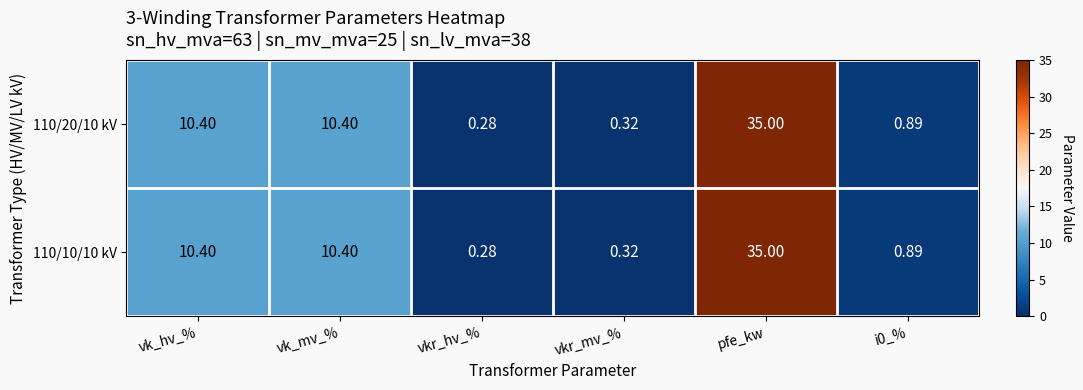

Which category has the lowest value in the 110/20/10 kV series?

vkr_hv_%